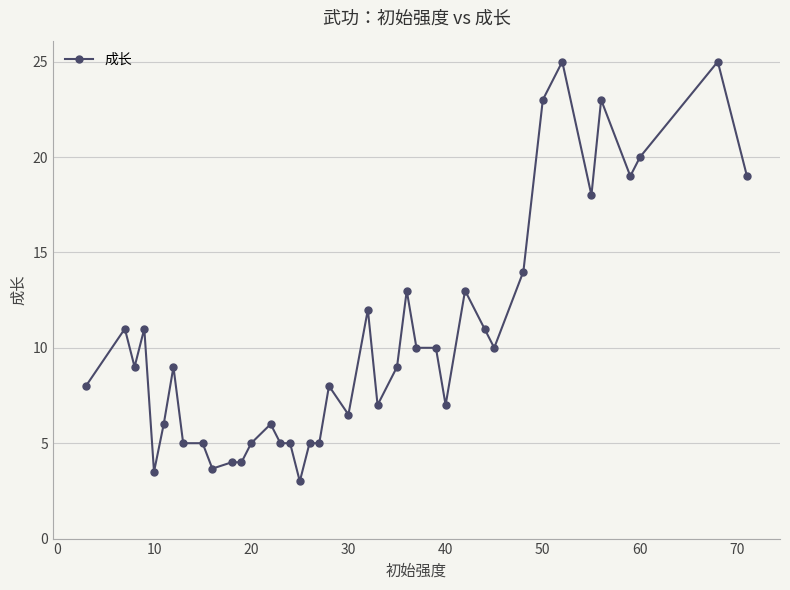

What is the average value?

10.4